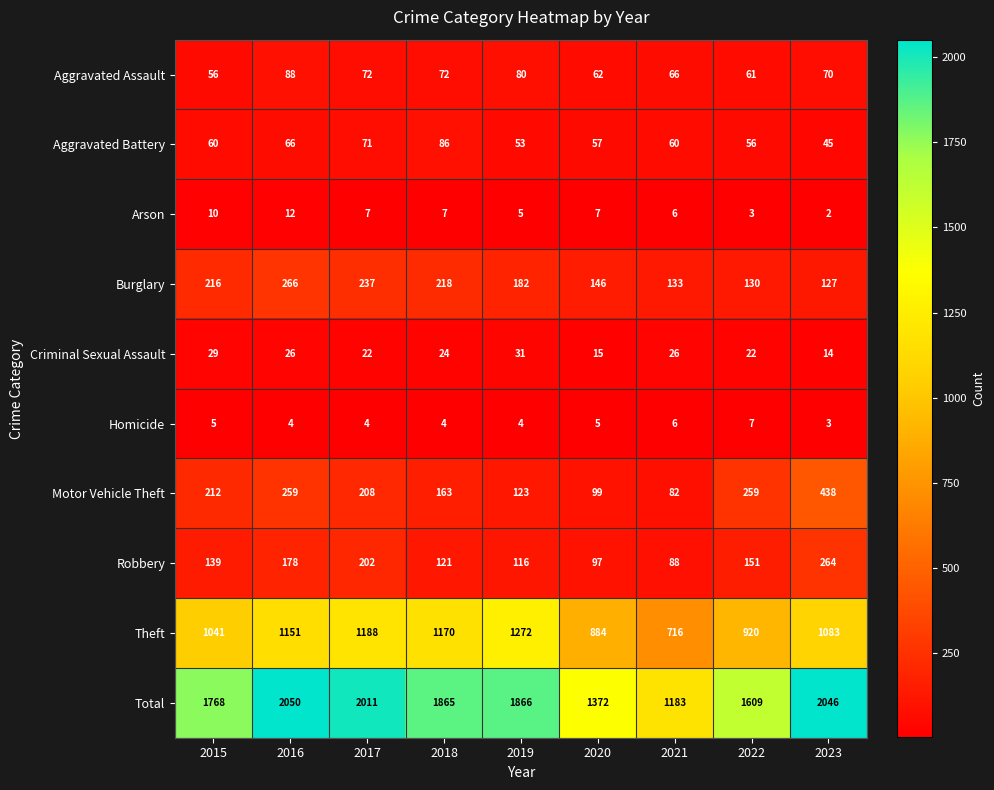

How many values in the Aggravated Assault series are below 70?

4